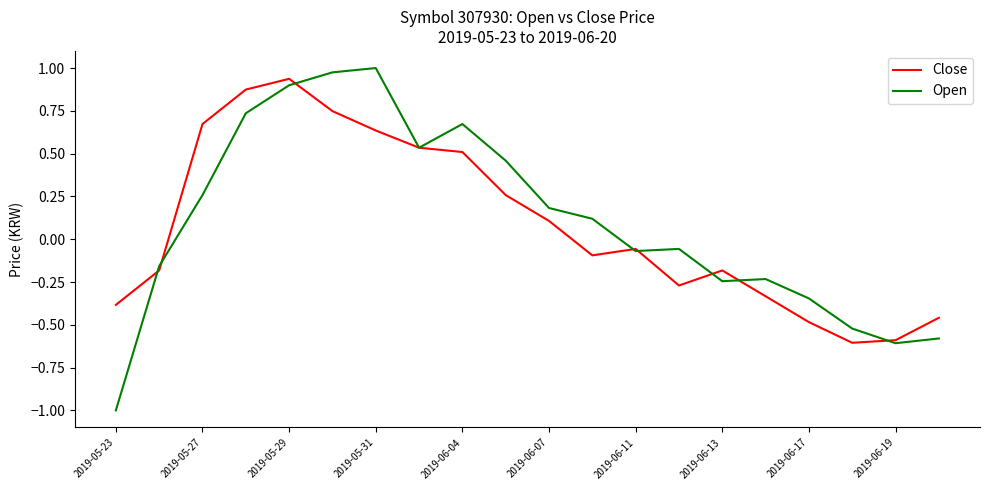

What is the lowest value of the Close series?

-0.6